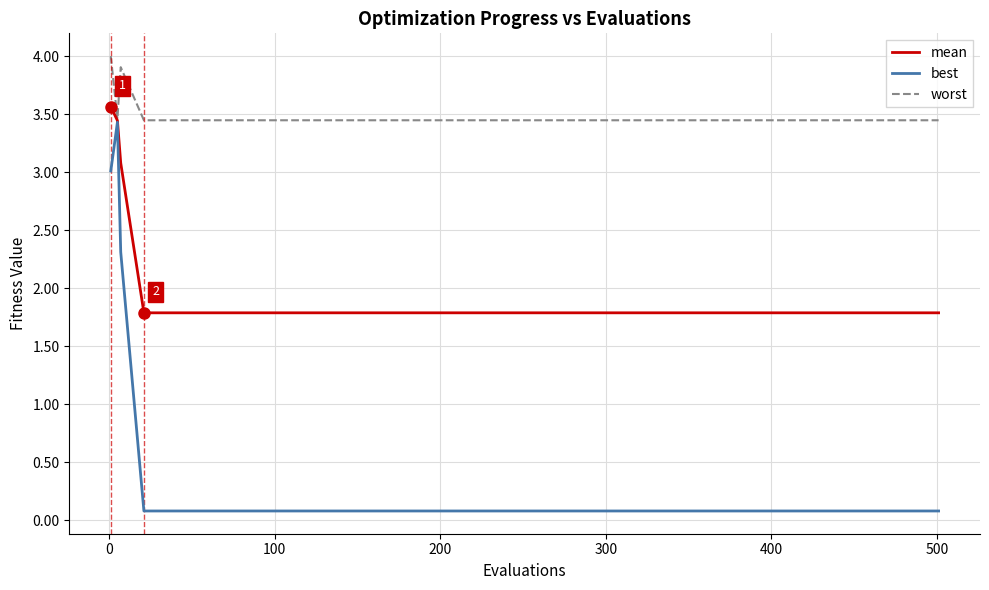

Which series has the largest total across all categories?

worst